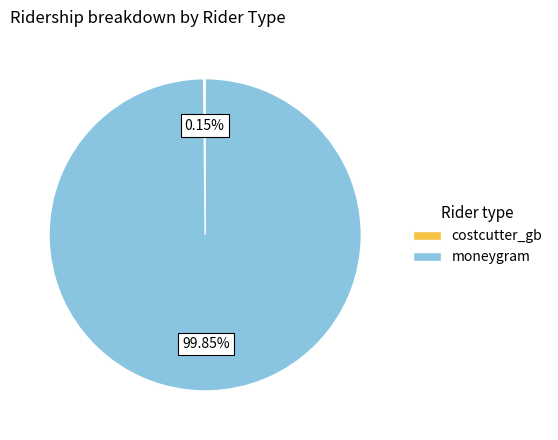

Which slice represents more than half of the pie?

moneygram